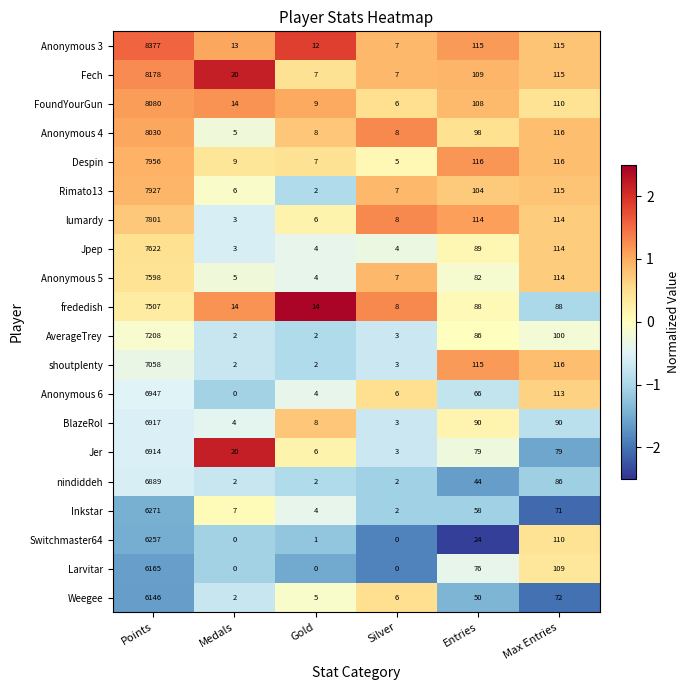

What is the highest value of the FoundYourGun series?

8080